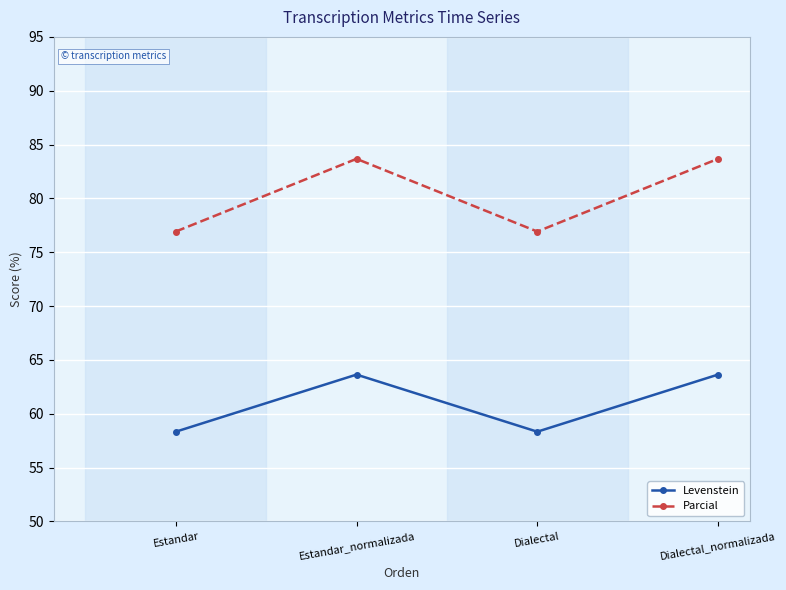

Is the value of Levenstein at Estandar greater than the value of Parcial at Dialectal_normalizada?

No